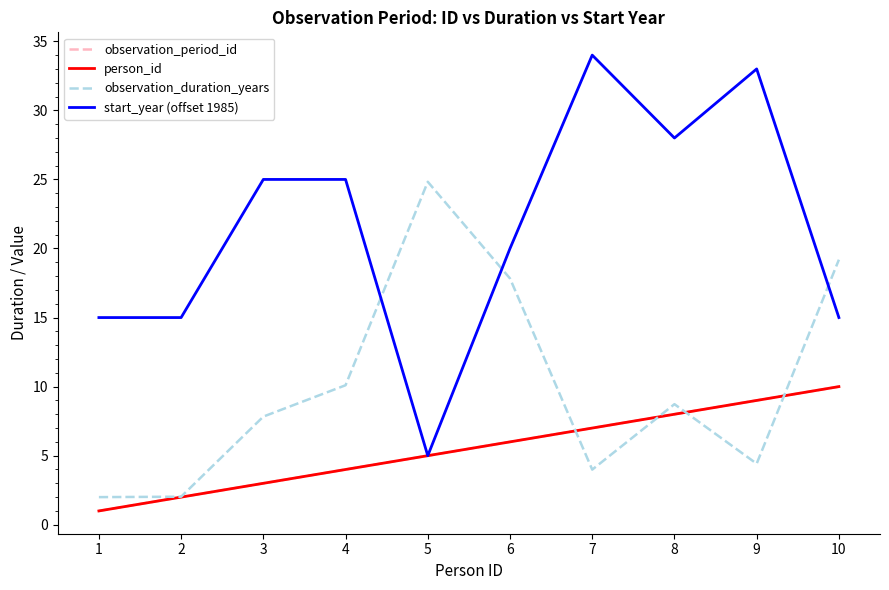

How many lines are shown in the chart?

4